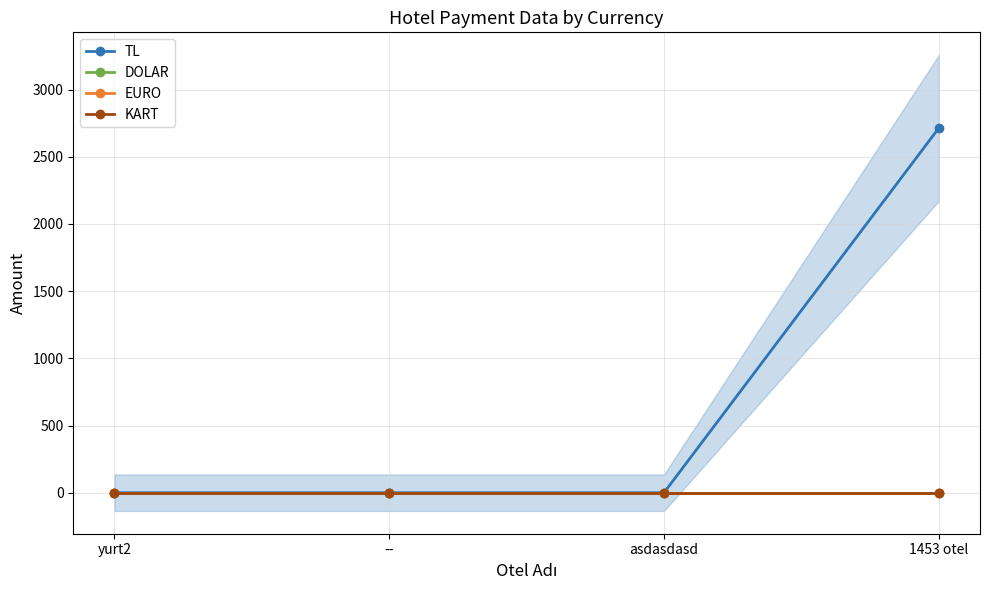

Which series has the largest total across all categories?

TL